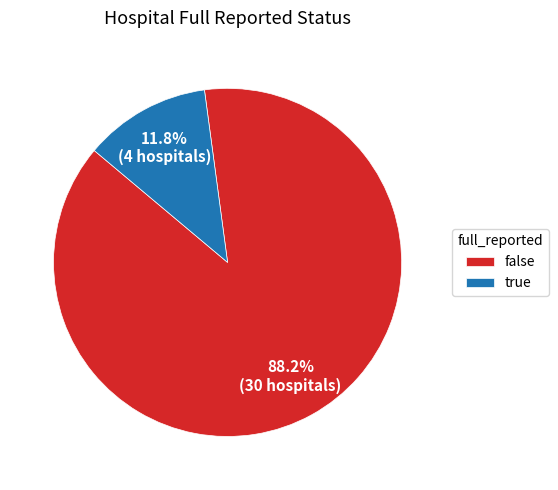

Is there a majority slice in this chart?

Yes